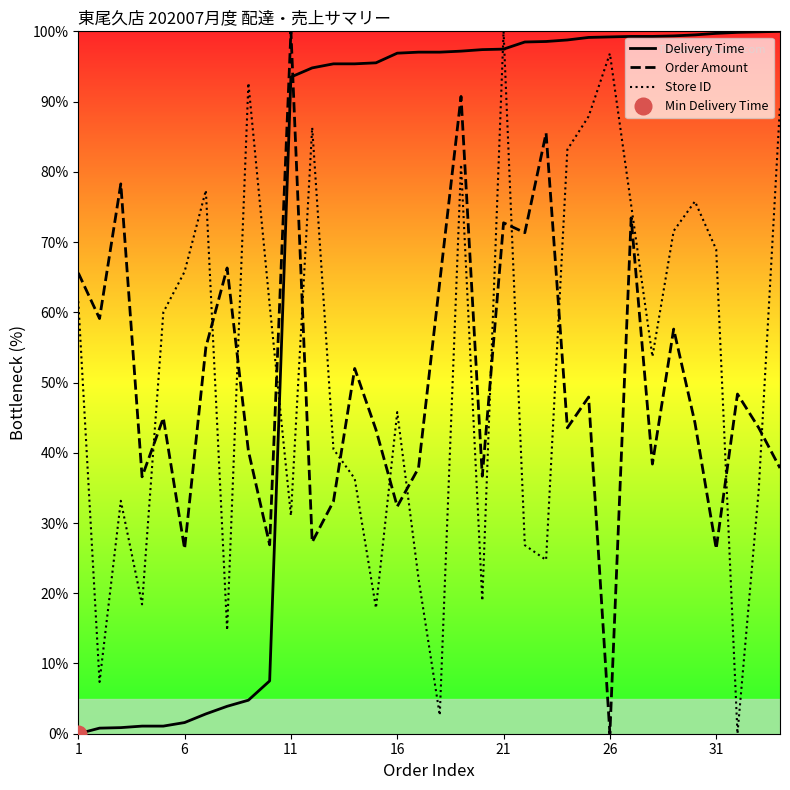

Which category has the highest value in the Store ID series?

21